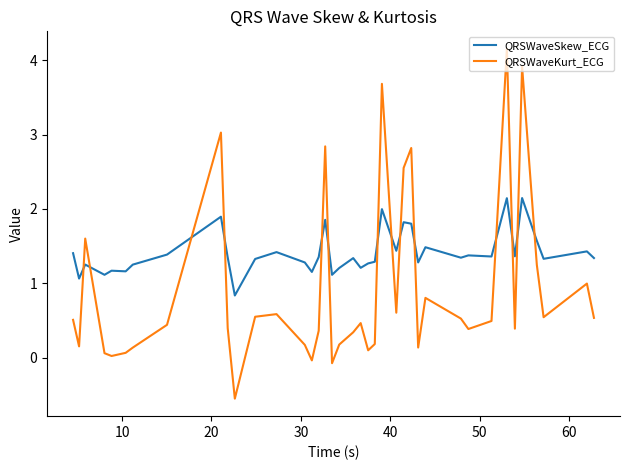

What is the maximum value for QRSWaveKurt_ECG?

4.2